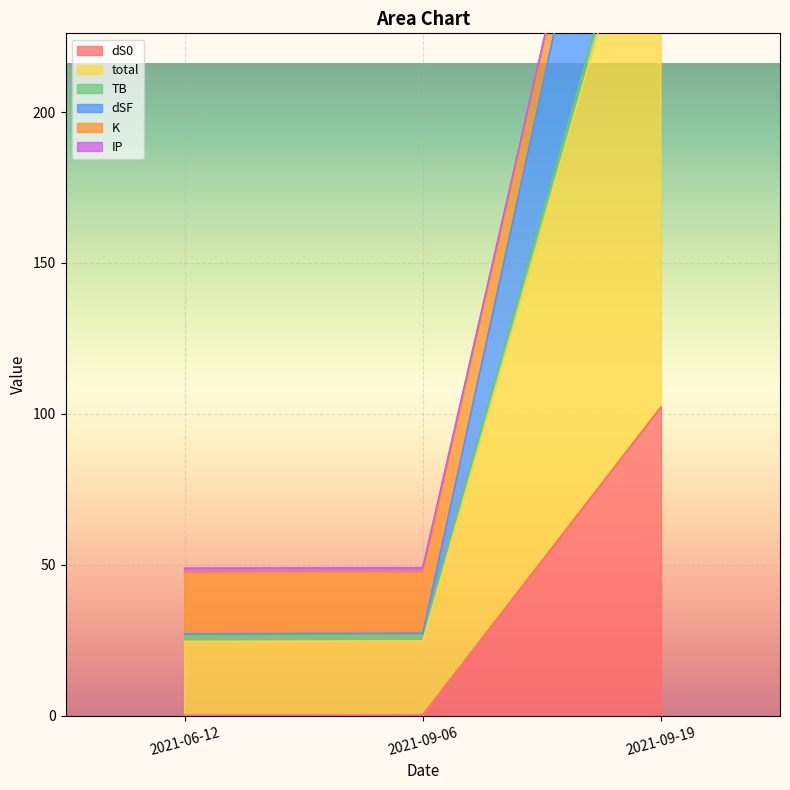

The dS0 series shows 0.2 at 2021-06-12. True or false?

True